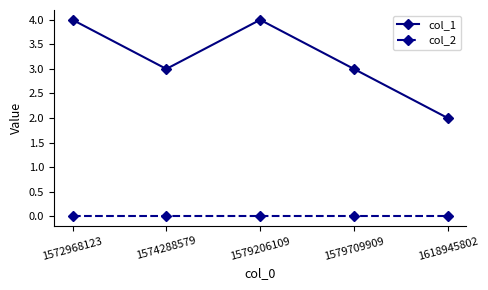

Reading right to left, list all the values displayed in this chart.

col_1: 1618945802=2	1579709909=3	1579206109=4	1574288579=3	1572968123=4
col_2: 1618945802=0	1579709909=0	1579206109=0	1574288579=0	1572968123=0